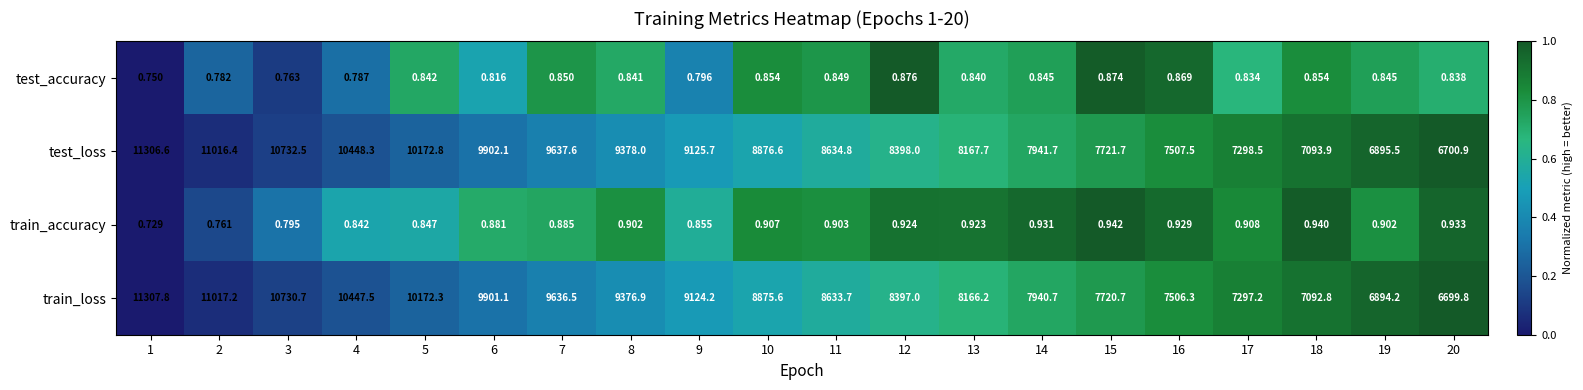

Is the value of train_accuracy at 14 greater than the value of train_loss at 7?

No